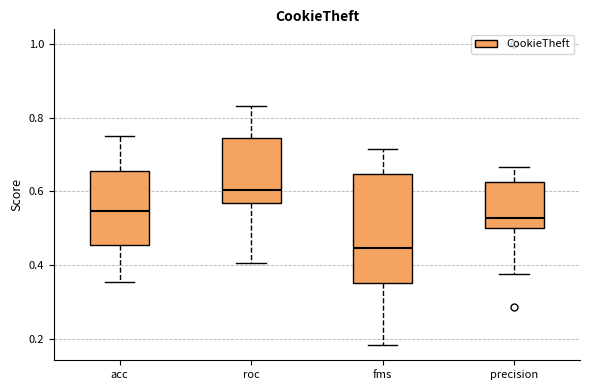

Which box's median line is the lowest?

fms